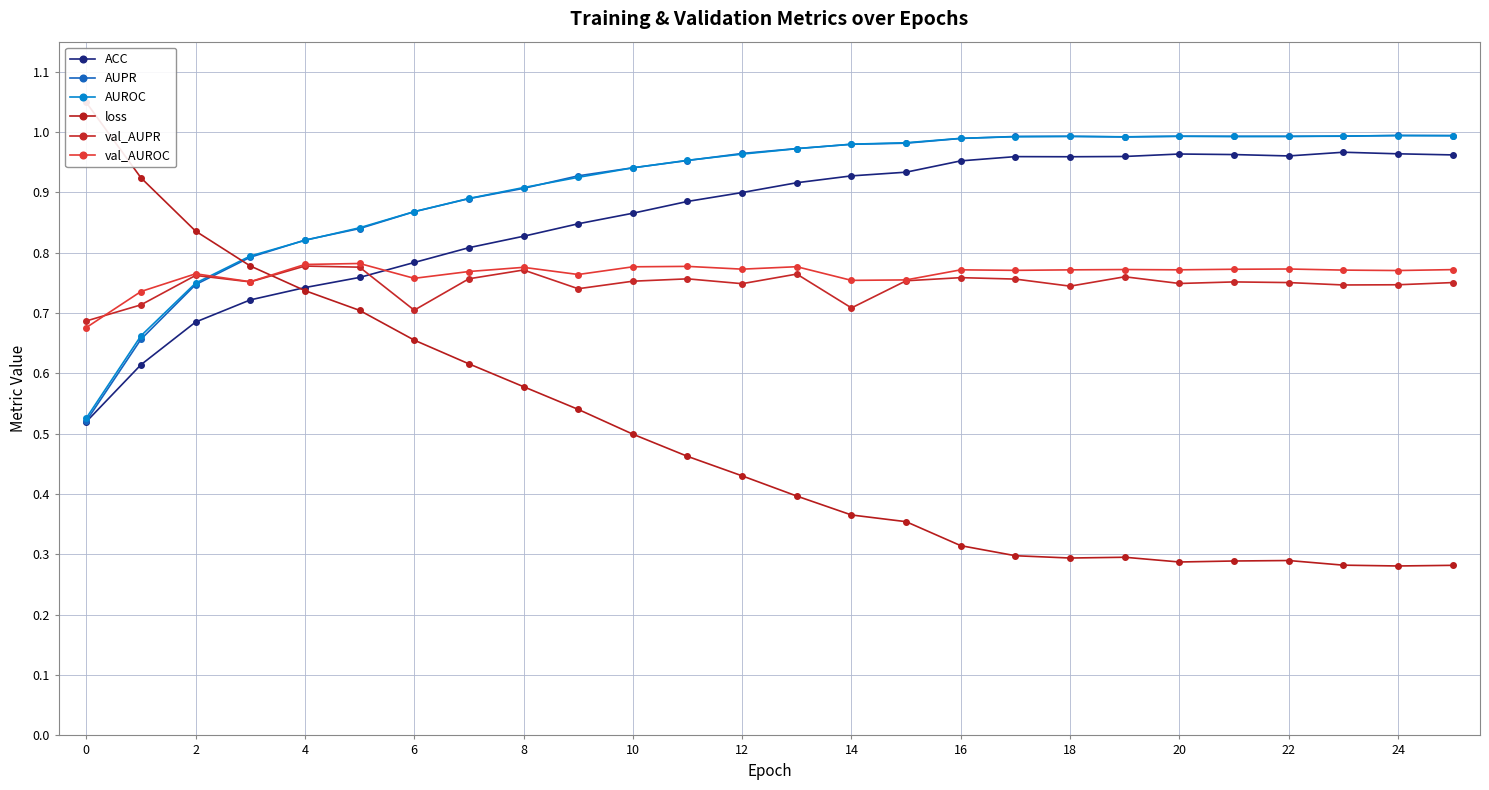

After their last crossing, which series has the higher values: val_AUPR or AUROC?

AUROC